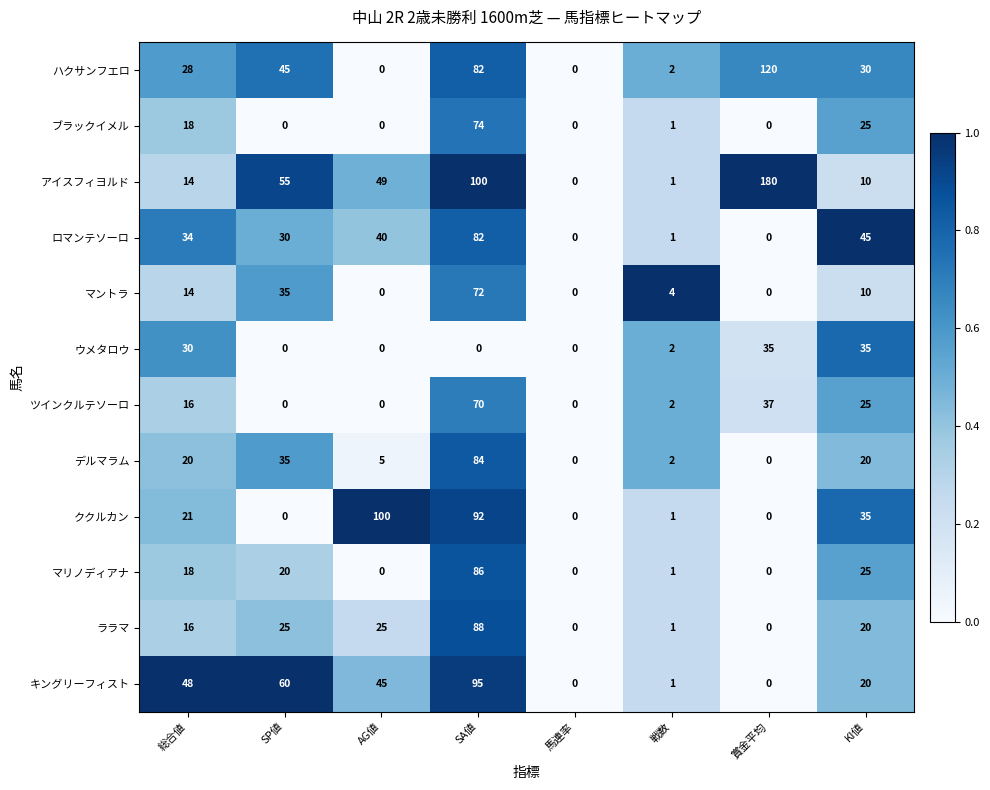

True or false: ウメタロウ has a value of 21 at SP値.

False